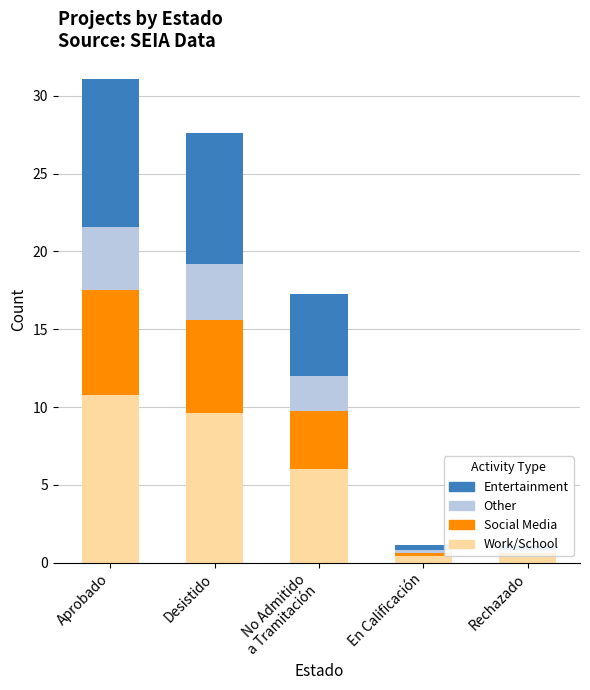

True or false: Entertainment has a value of 9.4 at Aprobado.

True